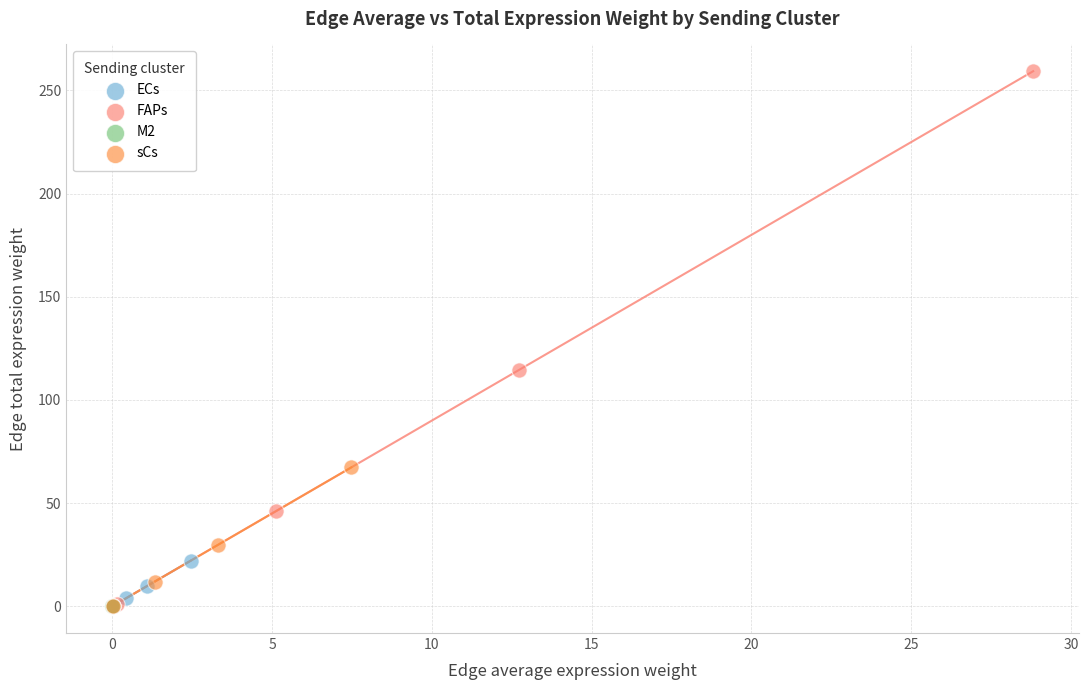

Which series has the largest Y range (max minus min)?

FAPs